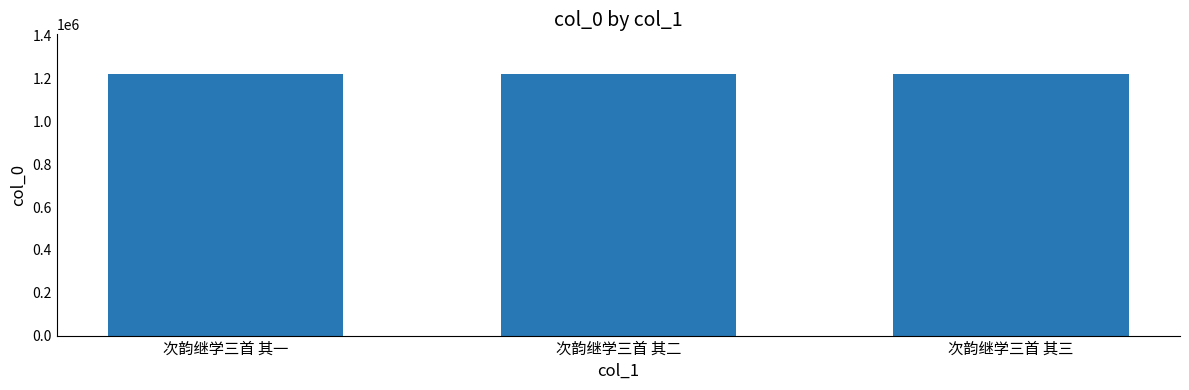

What is the minimum value shown in the chart?

1223175